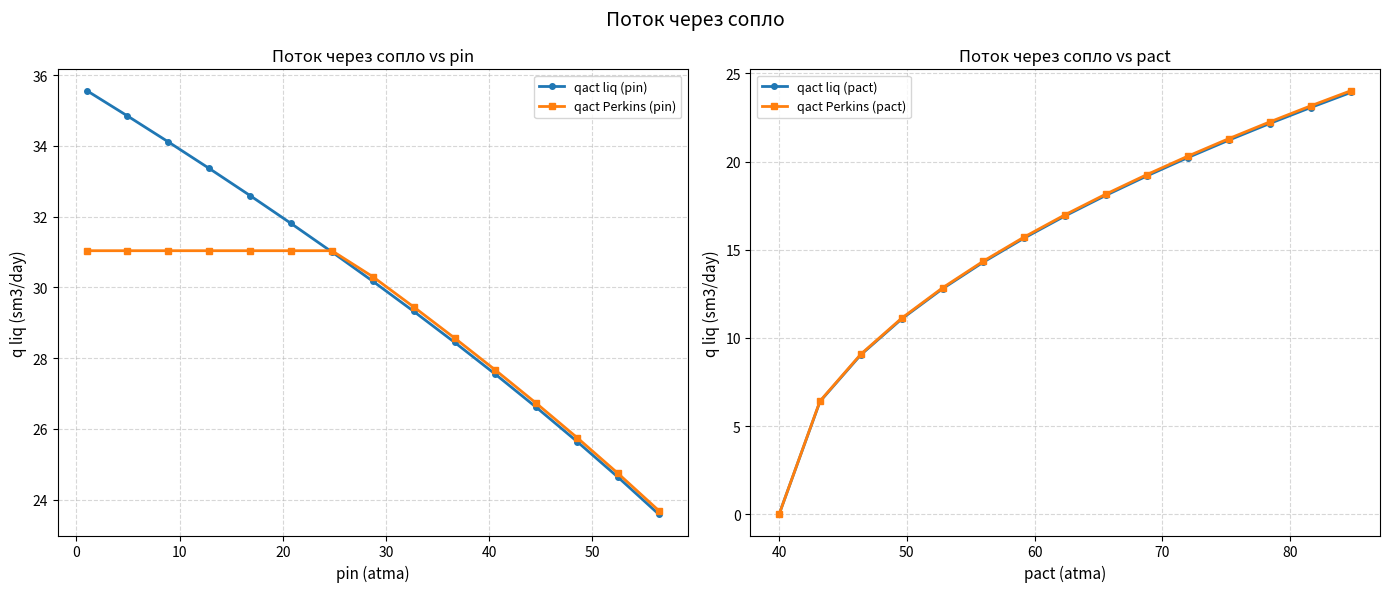

What is the sum of all qact liq (pin) values?

449.3